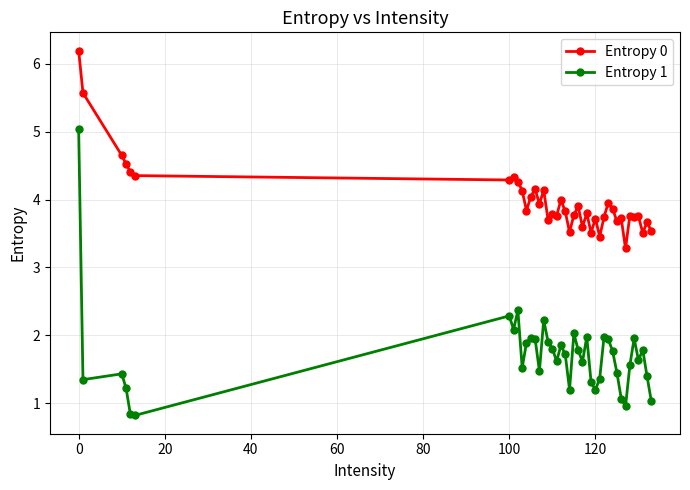

What is the maximum value shown in the chart?

6.2